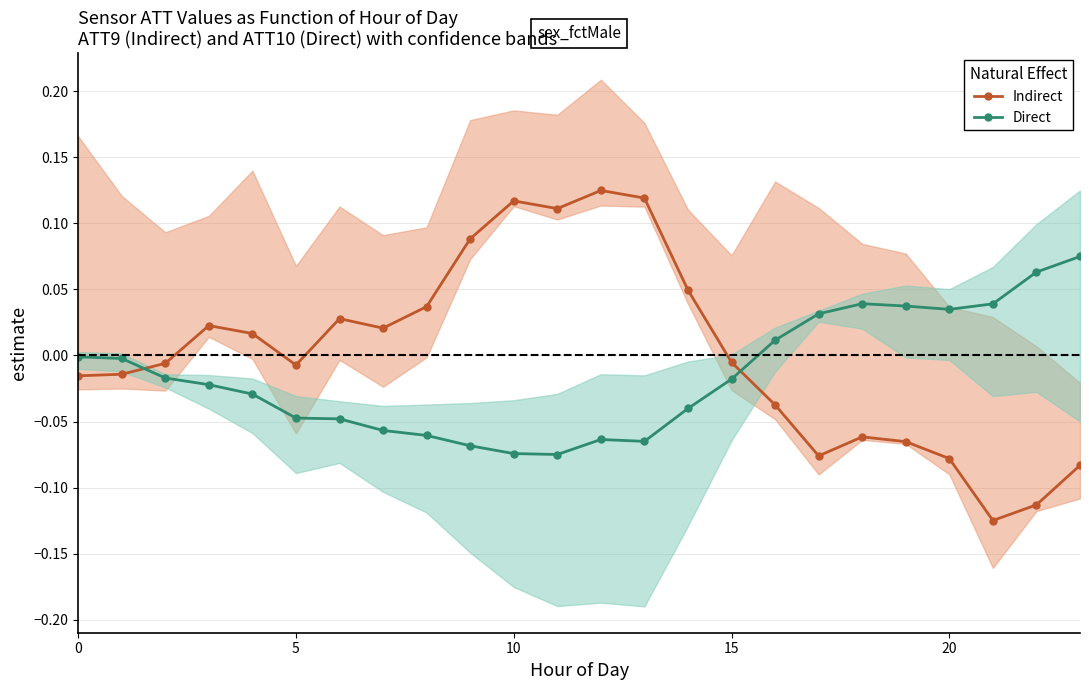

Which series changed the most between 13 and 21?

Indirect